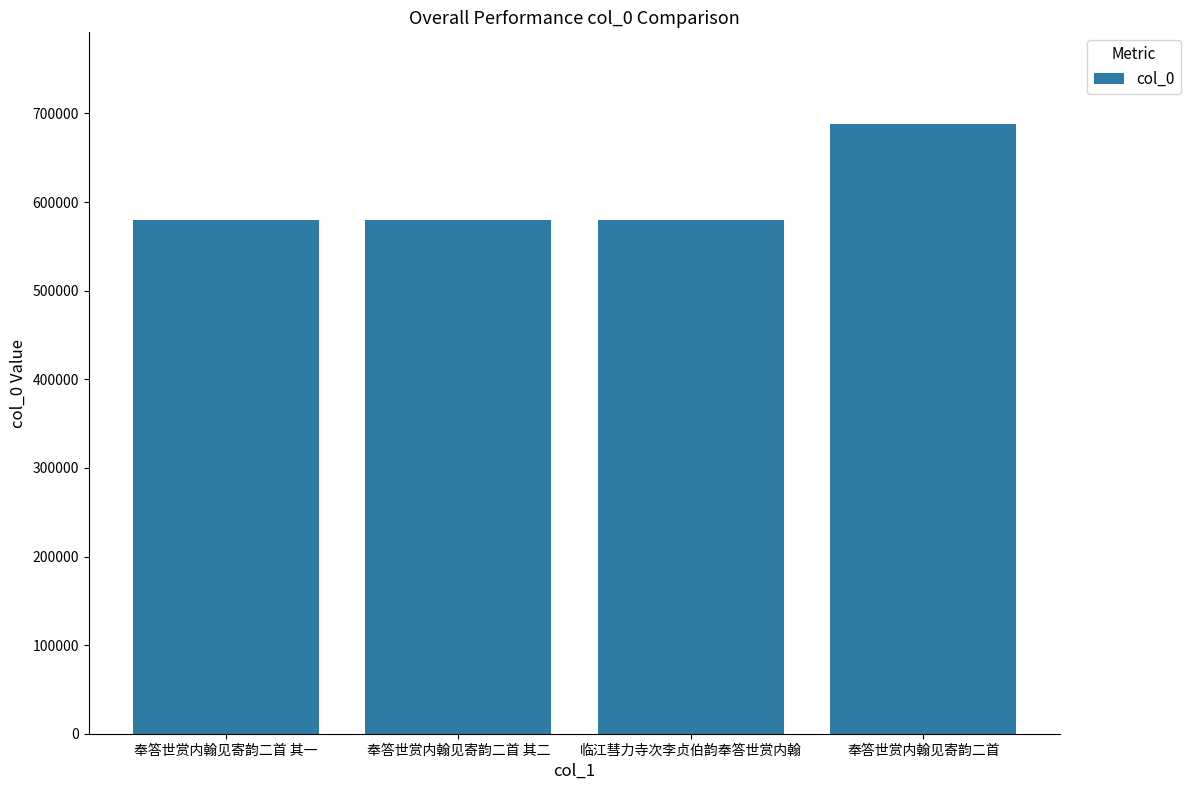

What is the minimum value shown in the chart?

580131